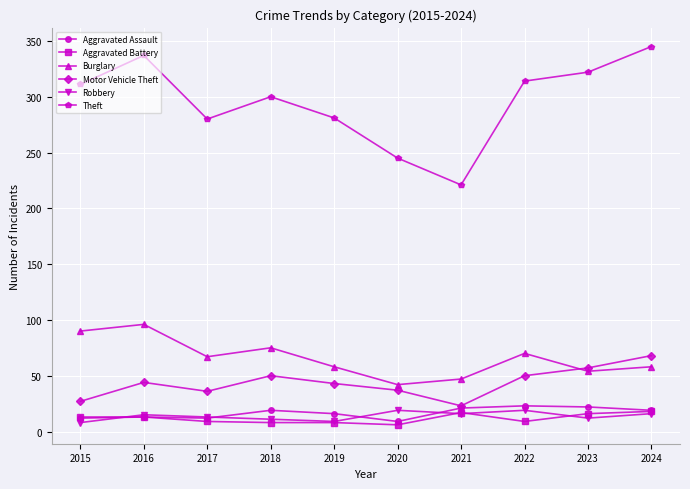

What is the value of the Robbery point at the 9th from the left?

12